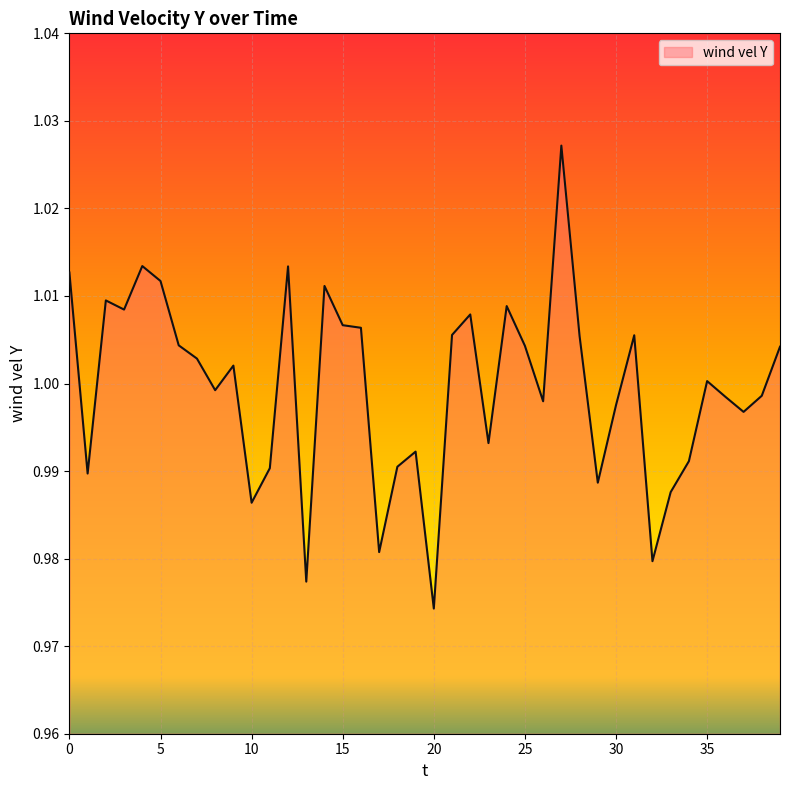

Reading left to right, extract all data points from this chart.

0=1.0	1=1.0	2=1.0	3=1.0	4=1.0	5=1.0	6=1.0	7=1.0	8=1.0	9=1.0	10=1.0	11=1.0	12=1.0	13=1.0	14=1.0	15=1.0	16=1.0	17=1.0	18=1.0	19=1.0	20=1.0	21=1.0	22=1.0	23=1.0	24=1.0	25=1.0	26=1.0	27=1.0	28=1.0	29=1.0	30=1.0	31=1.0	32=1.0	33=1.0	34=1.0	35=1.0	36=1.0	37=1.0	38=1.0	39=1.0